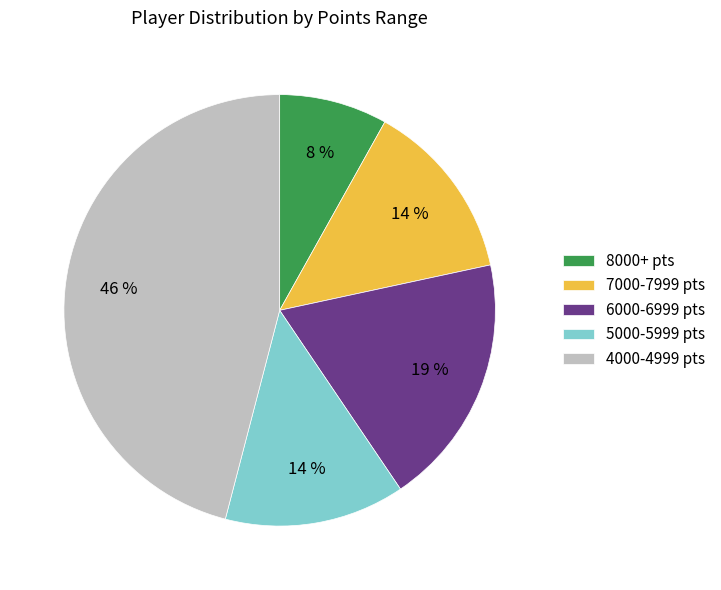

The 7000-7999 pts slice represents 14% of the pie. True or false?

True